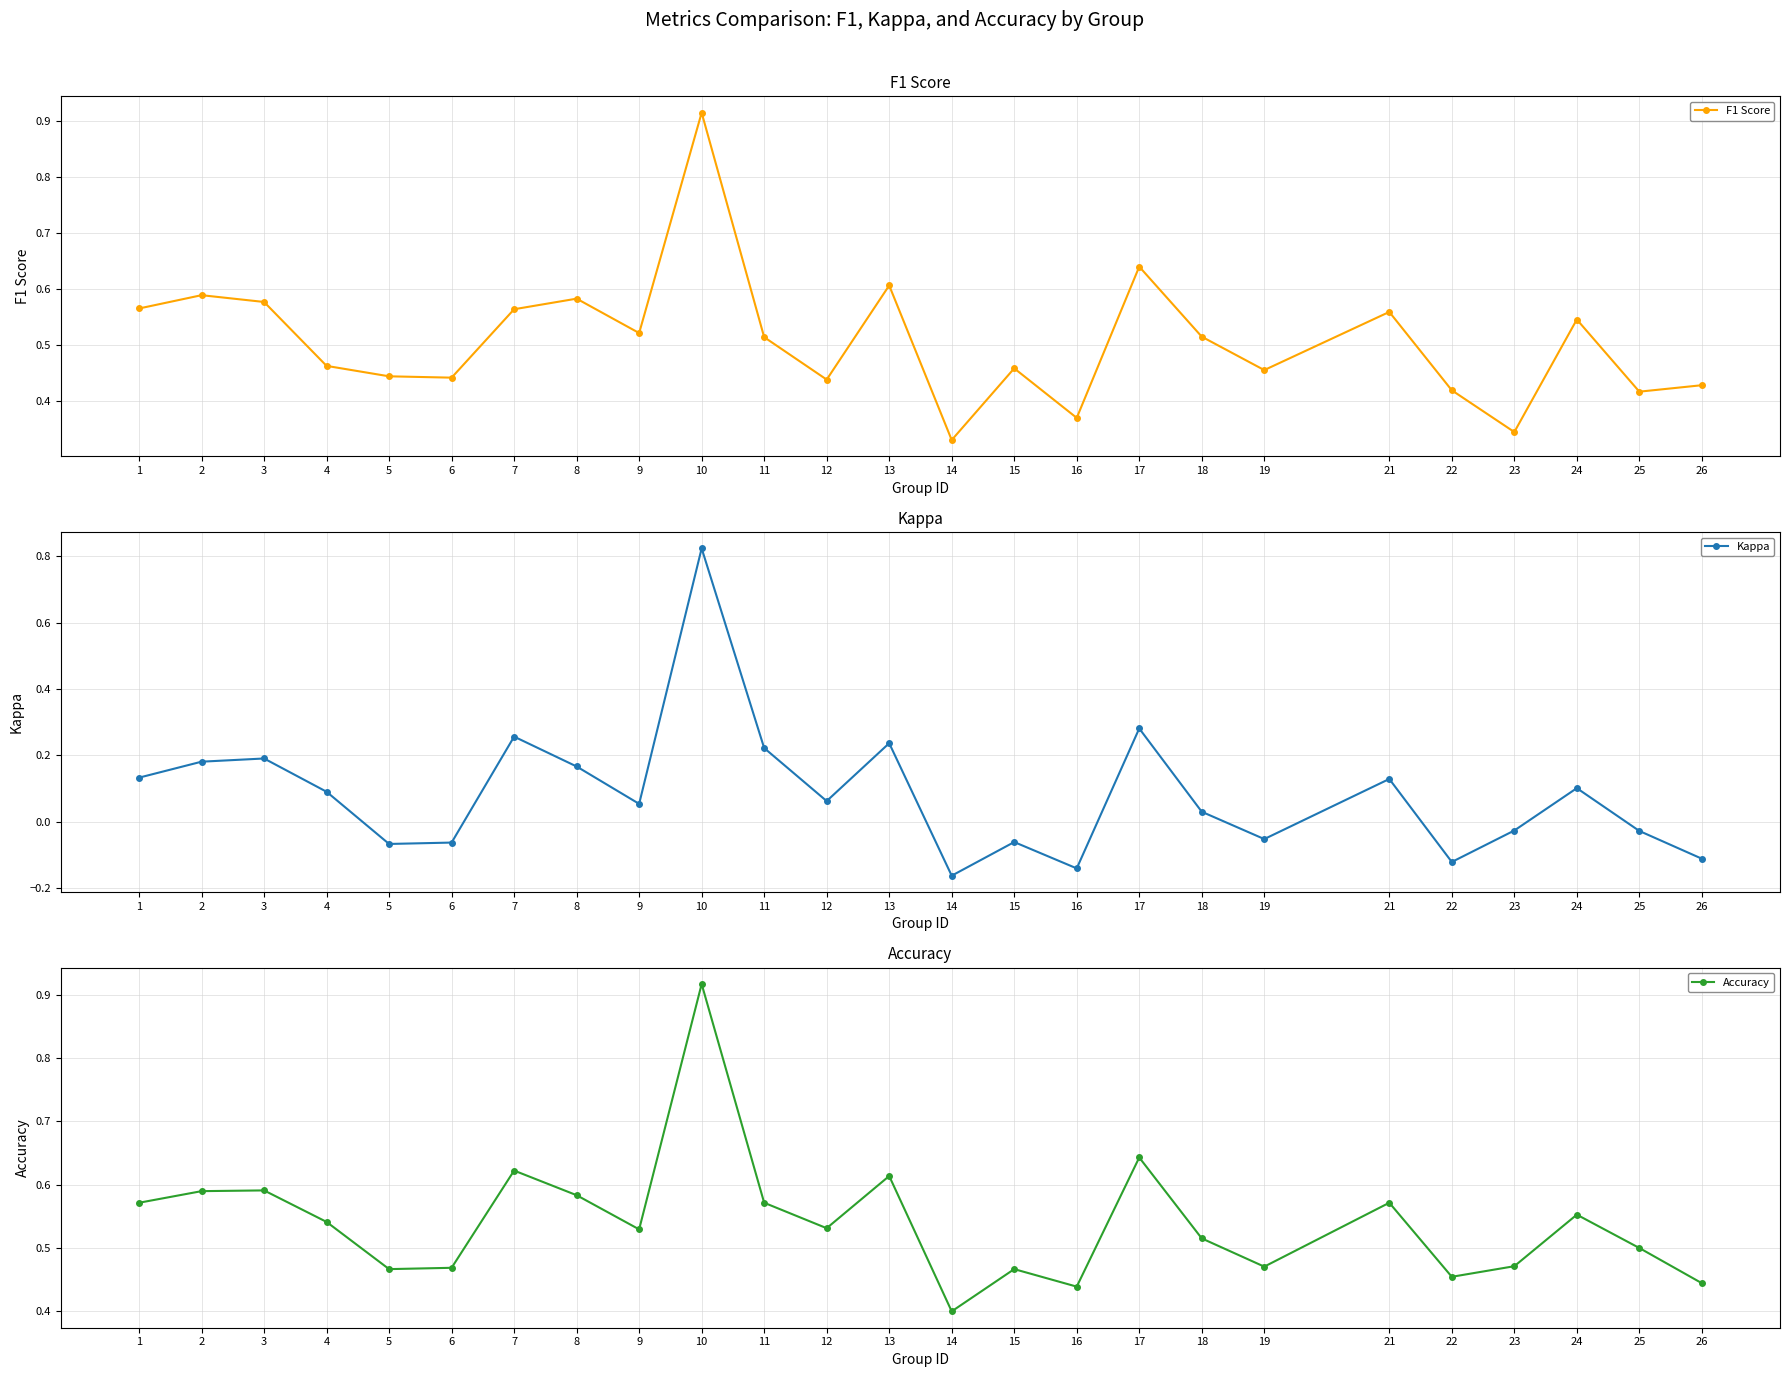

True or false: F1 Score and Kappa intersect in this chart.

False